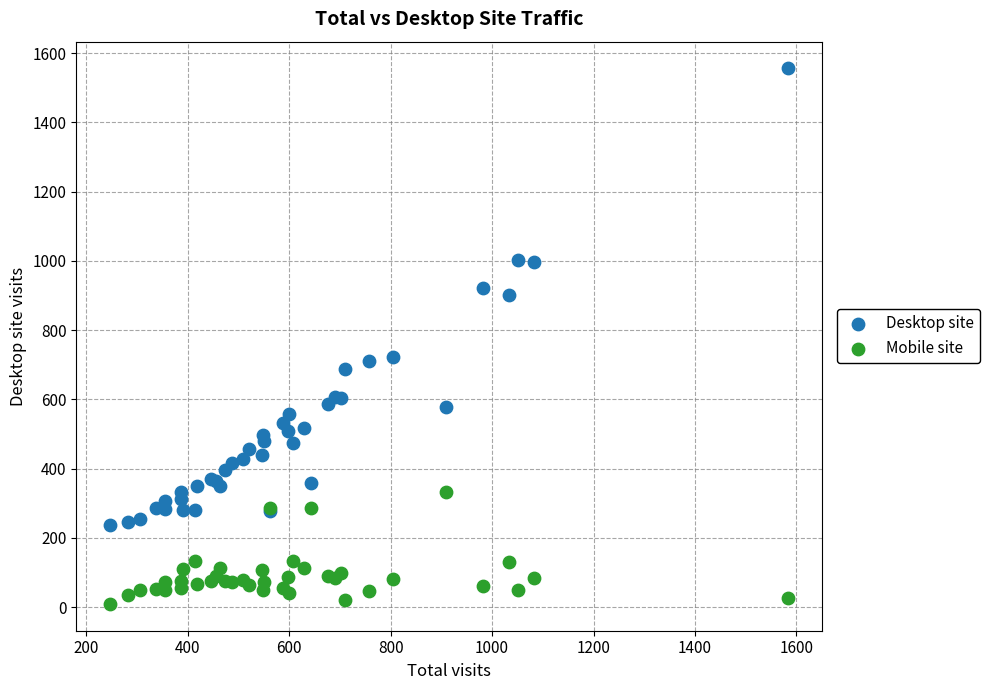

Which series contains the lowest Y value?

Mobile site